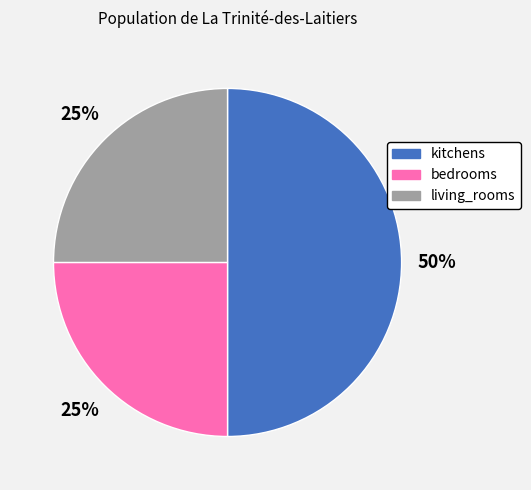

What is the largest slice in the pie chart?

kitchens